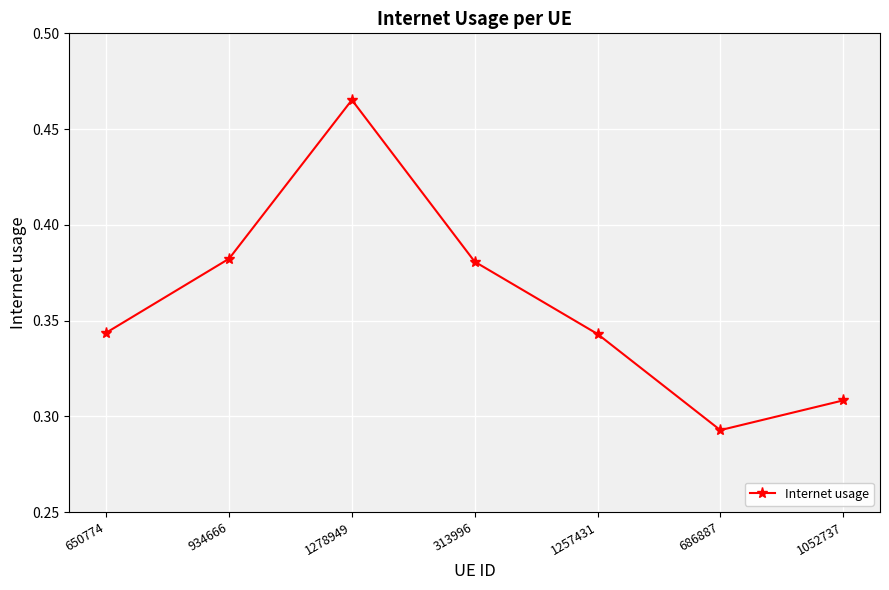

The value at 313996 is 0.5. True or false?

False